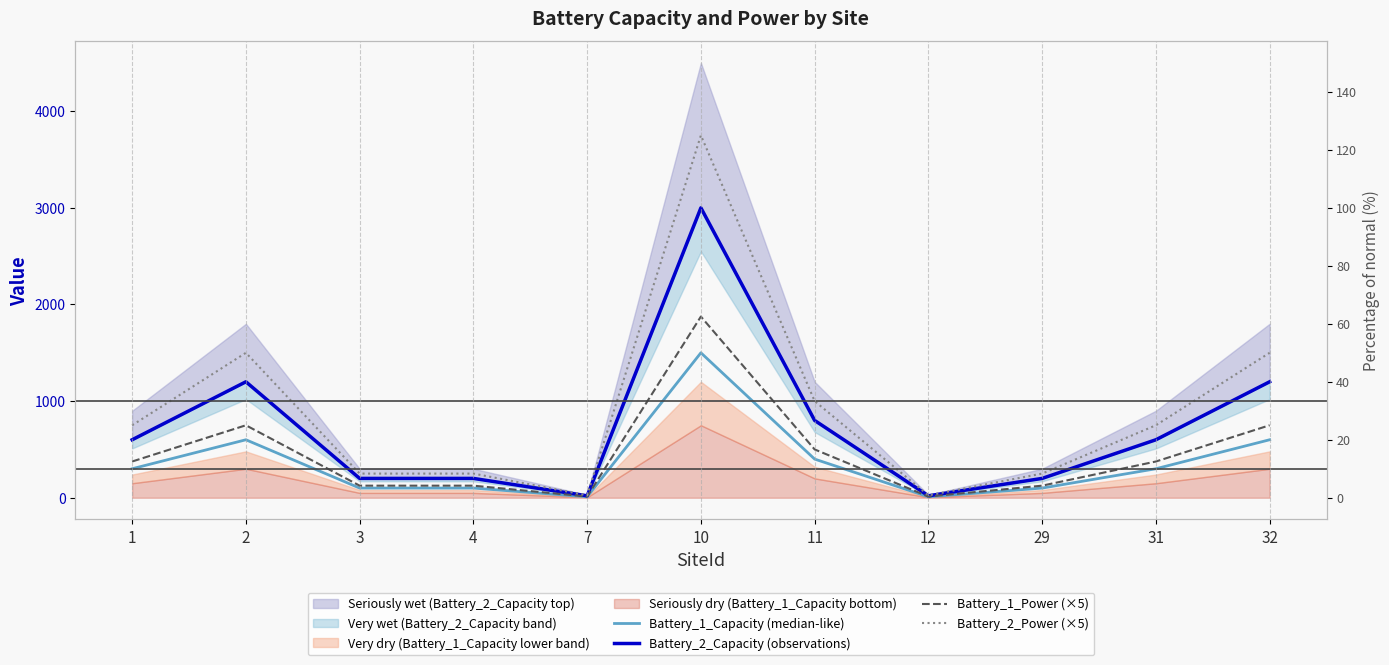

How many data points does each series have?

11